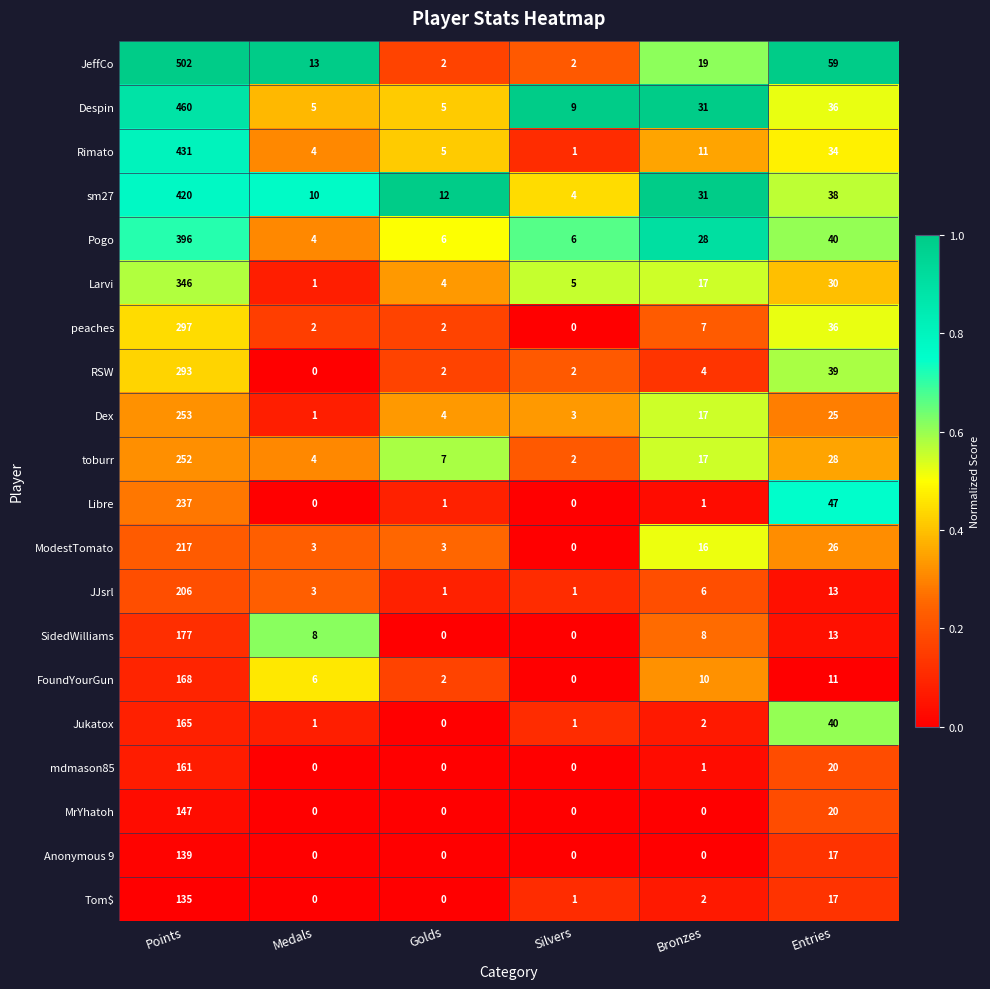

At which label does toburr first exceed 17?

Points